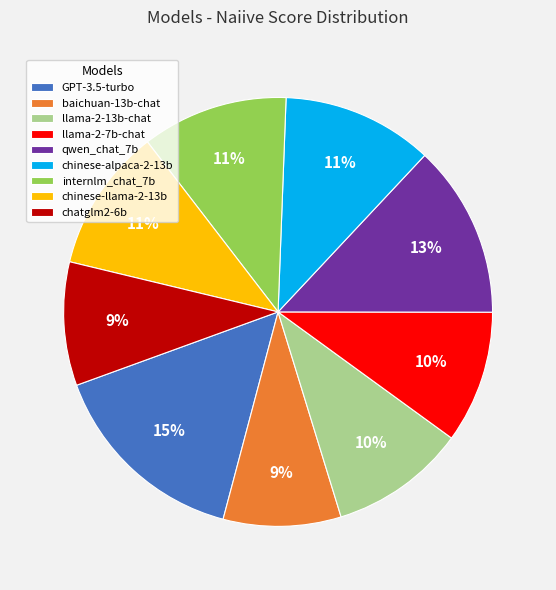

The llama-2-7b-chat slice represents 16% of the pie. True or false?

False